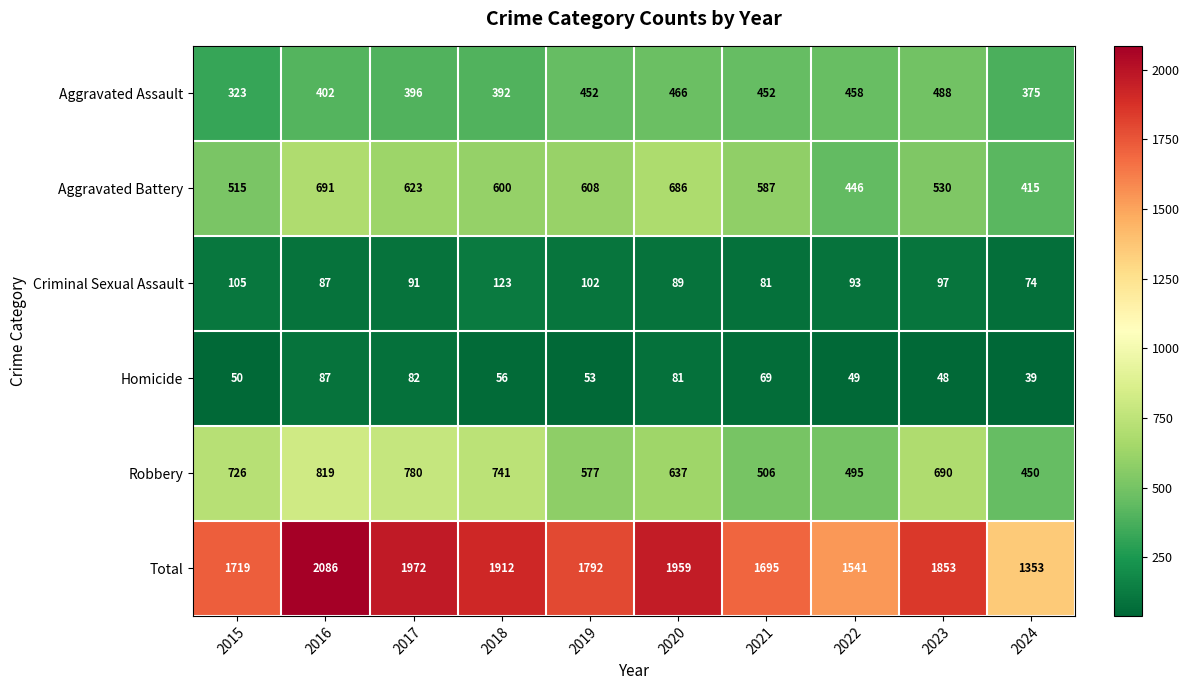

The value of Aggravated Battery at 2020 is 1120. True or false?

False